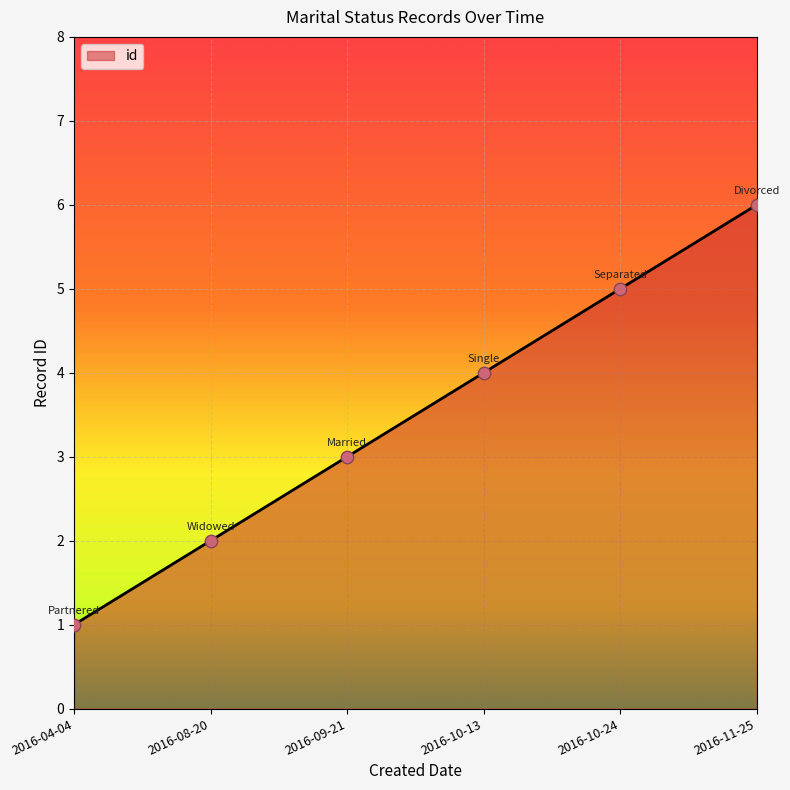

Between 2016-04-04 and 2016-11-25, which is larger?

2016-11-25